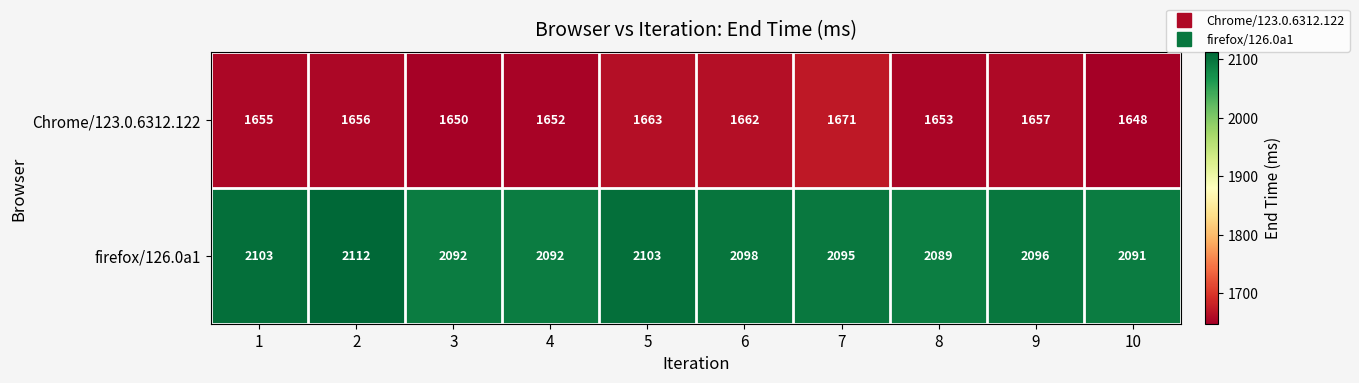

Reading right to left, extract all data points from this chart.

Chrome/123.0.6312.122: 10=1648	9=1657	8=1653	7=1671	6=1662	5=1663	4=1652	3=1650	2=1656	1=1655
firefox/126.0a1: 10=2091	9=2096	8=2089	7=2095	6=2098	5=2103	4=2092	3=2092	2=2112	1=2103